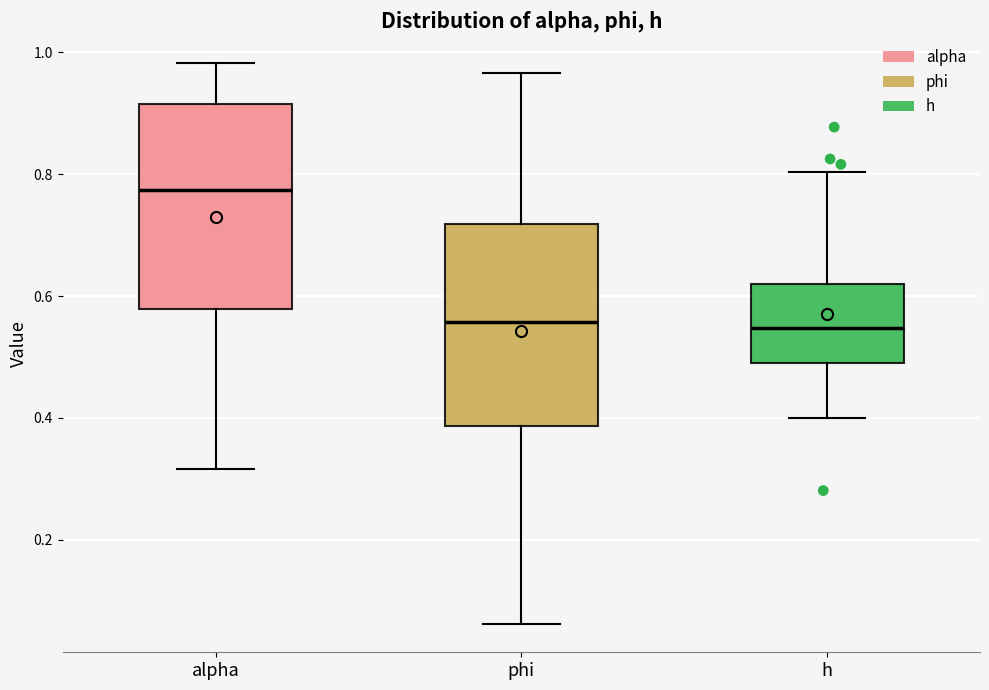

Reading left to right, transcribe this box plot: for each box, give where its median line is, the range the box spans, and where its two whiskers end, as read against the y-axis. The values are not printed on the chart, so give them approximately, as read against the axis.

alpha: median 0.78, box 0.58 to 0.92, whiskers 0.32 to 0.98
phi: median 0.56, box 0.38 to 0.72, whiskers 0.06 to 0.96
h: median 0.54, box 0.50 to 0.62, whiskers 0.40 to 0.80